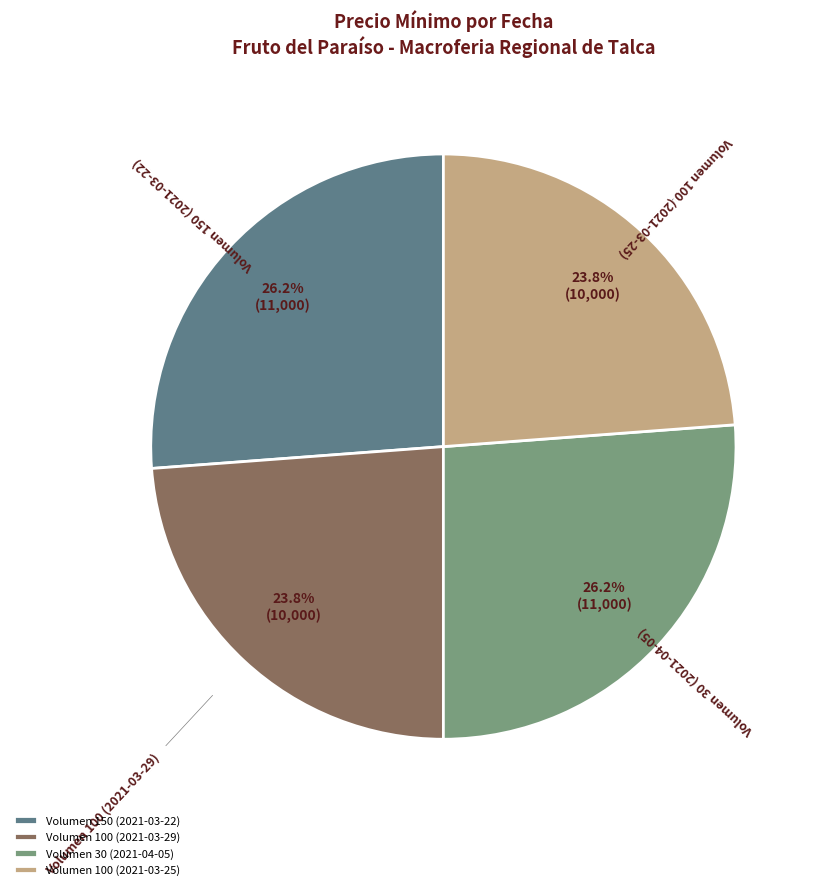

To the nearest percent, what is the combined percentage of Volumen 100 (2021-03-29) and Volumen 100 (2021-03-25)?

48%